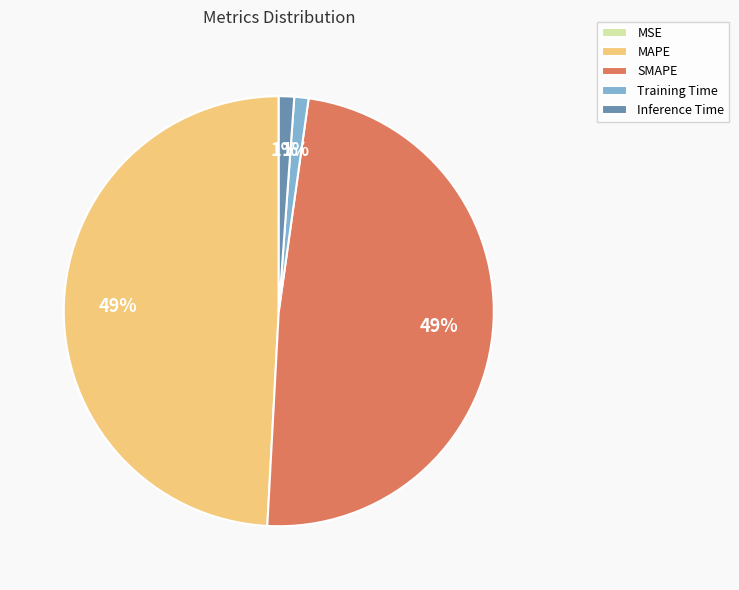

To the nearest percent, what is the average slice percentage?

20%